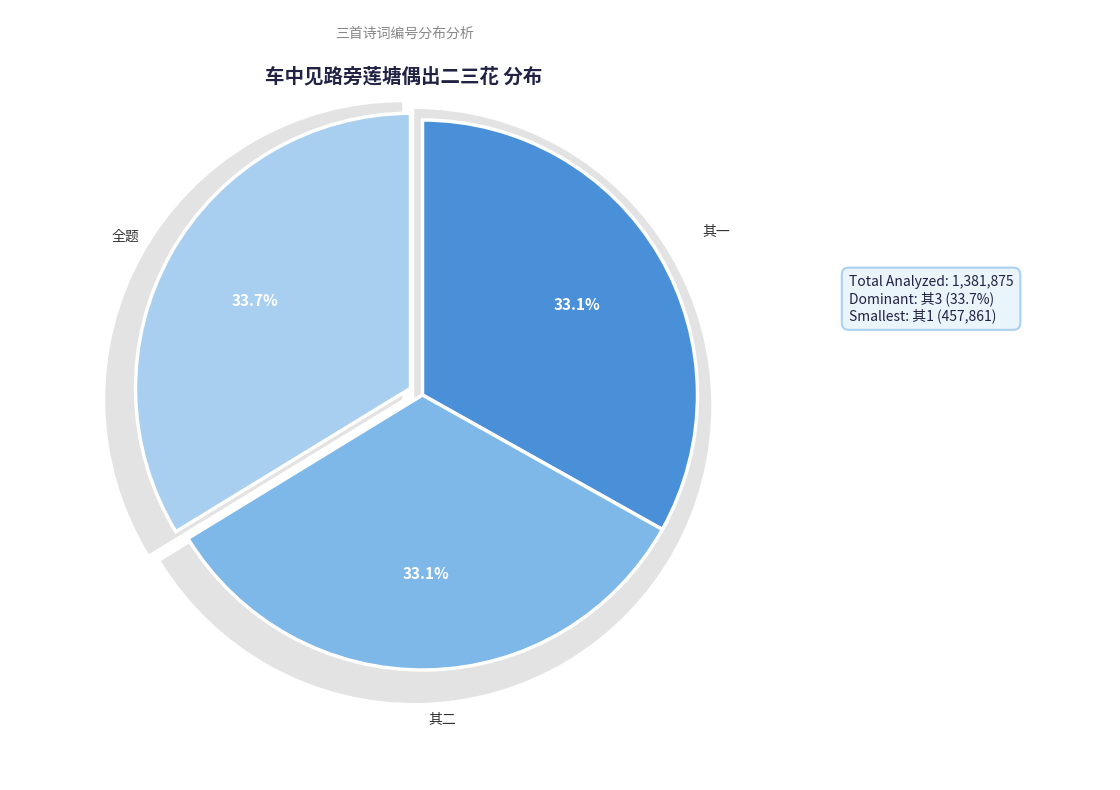

To the nearest percent, what is the average slice percentage?

33%